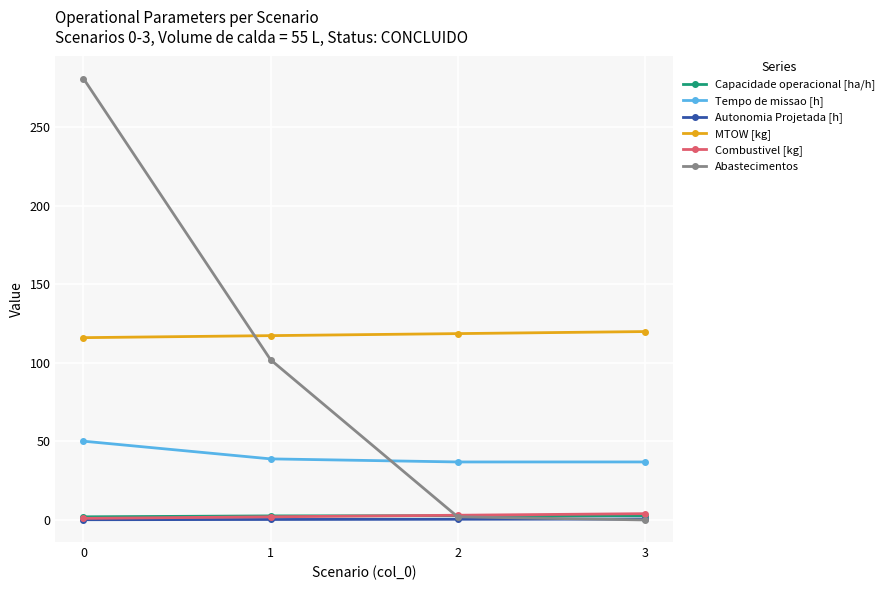

True or false: Combustivel [kg] has a value of 2.0 at 1.

True